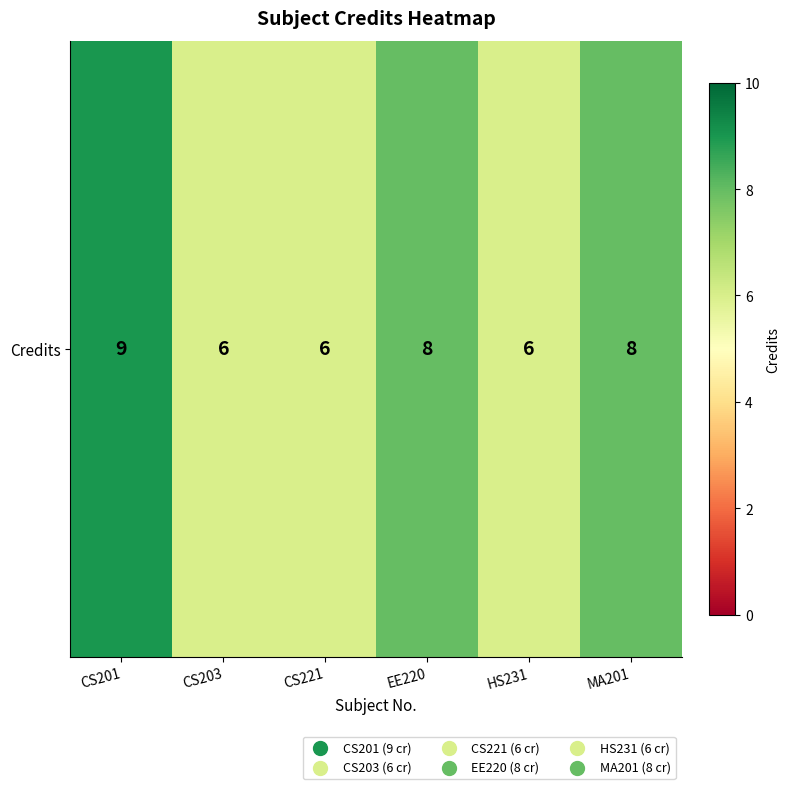

What is the difference between the maximum and second lowest values?

3